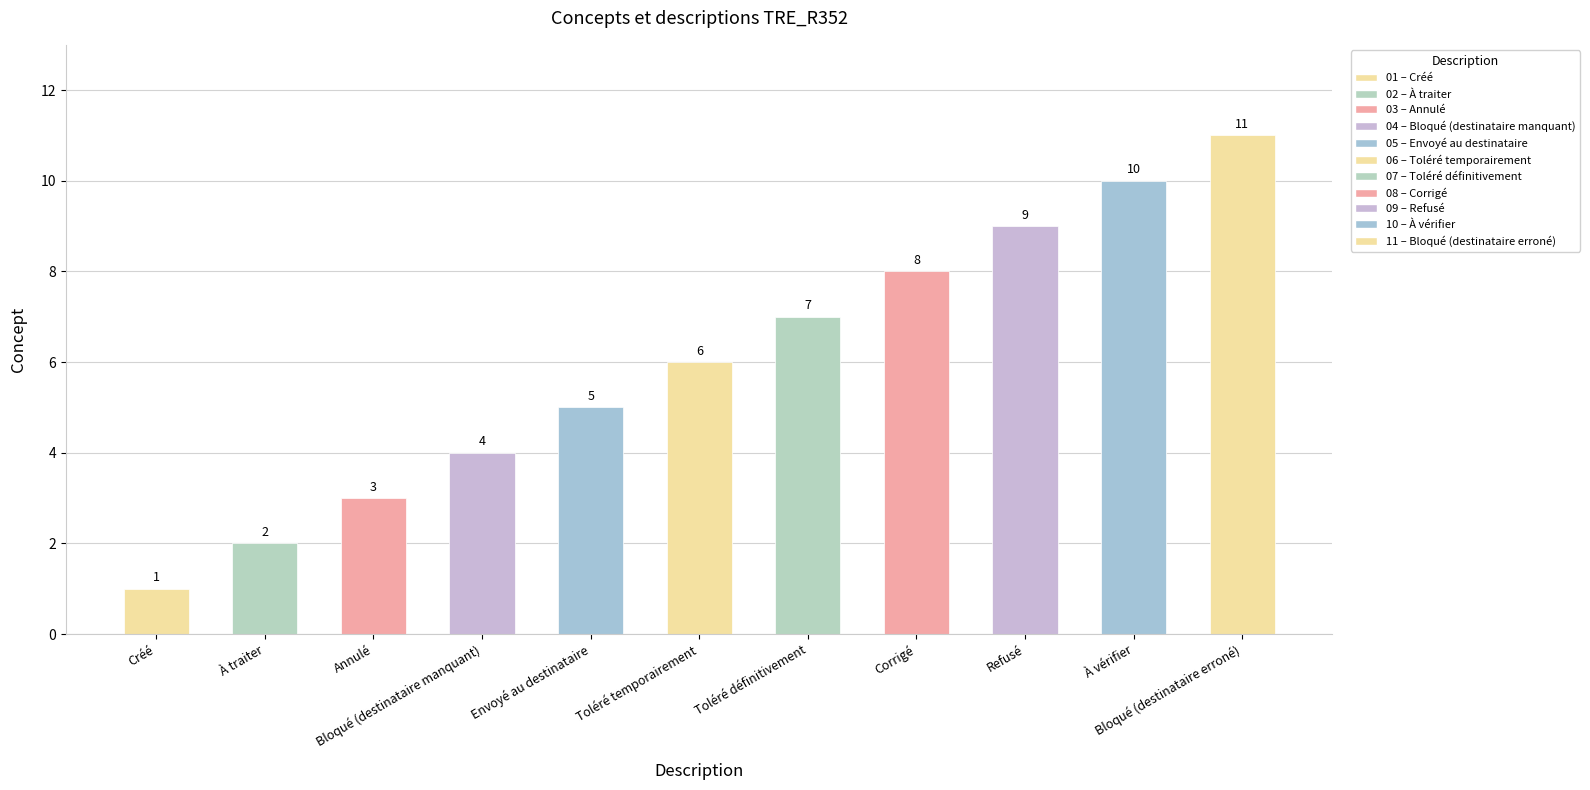

The chart shows a value of 9 at Refusé. True or false?

True